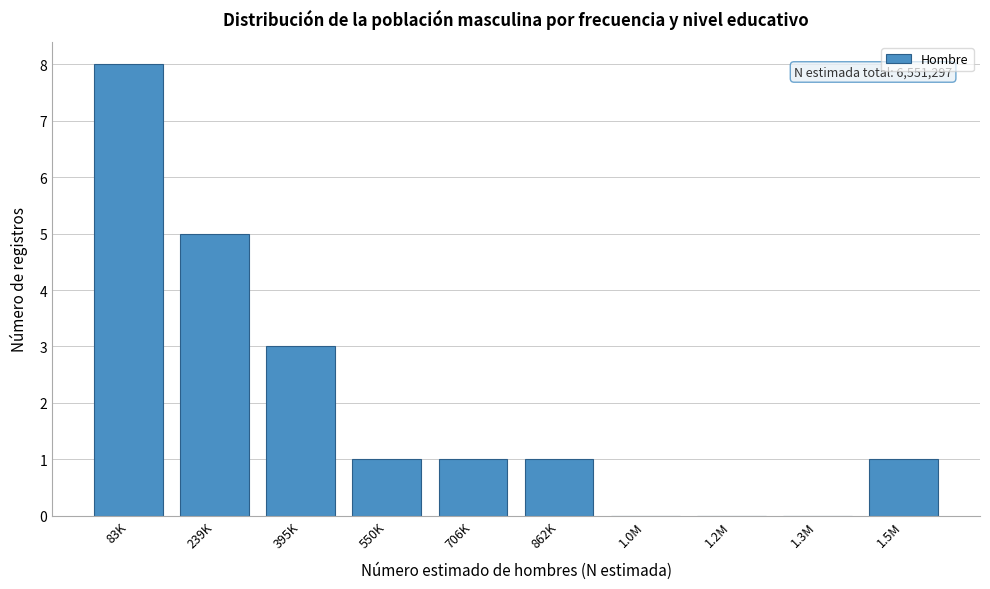

Reading left to right, what are all the values shown in this chart?

83K=8	239K=5	395K=3	550K=1	706K=1	862K=1	1.0M=0	1.2M=0	1.3M=0	1.5M=1